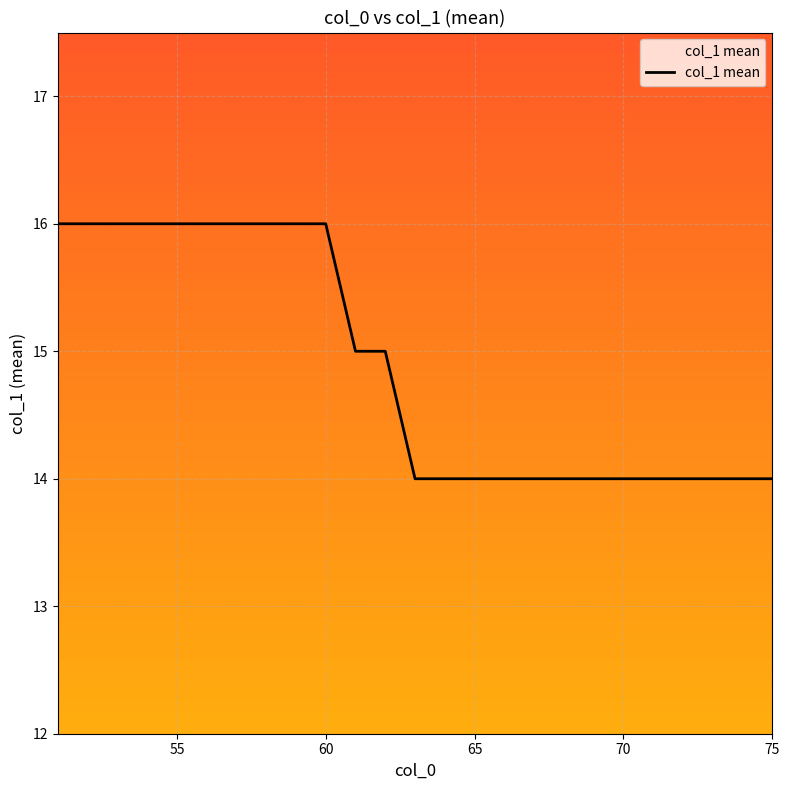

What is the maximum value shown in the chart?

16